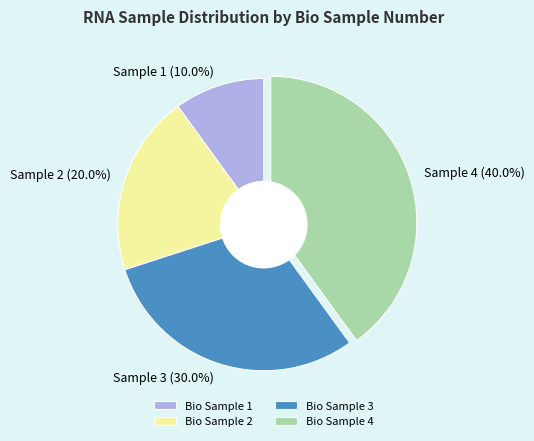

Which category has the smallest portion of the pie?

Bio Sample 1